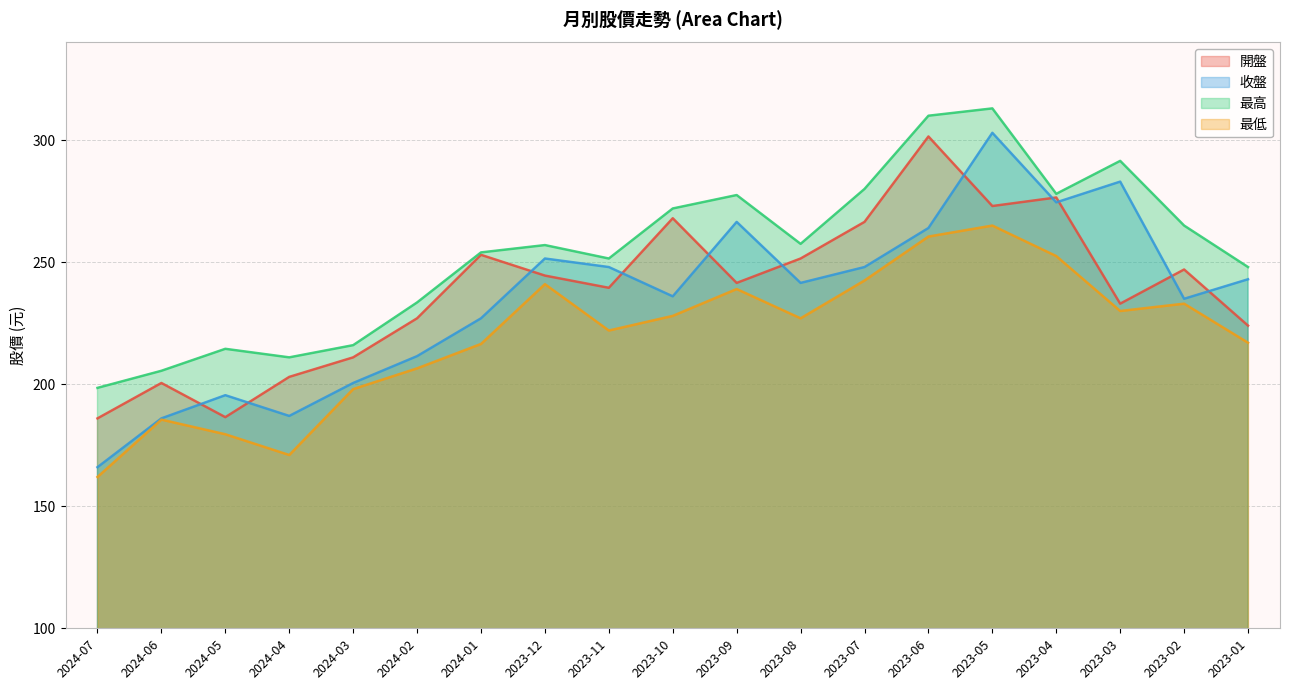

Which series has the largest total across all categories?

最高